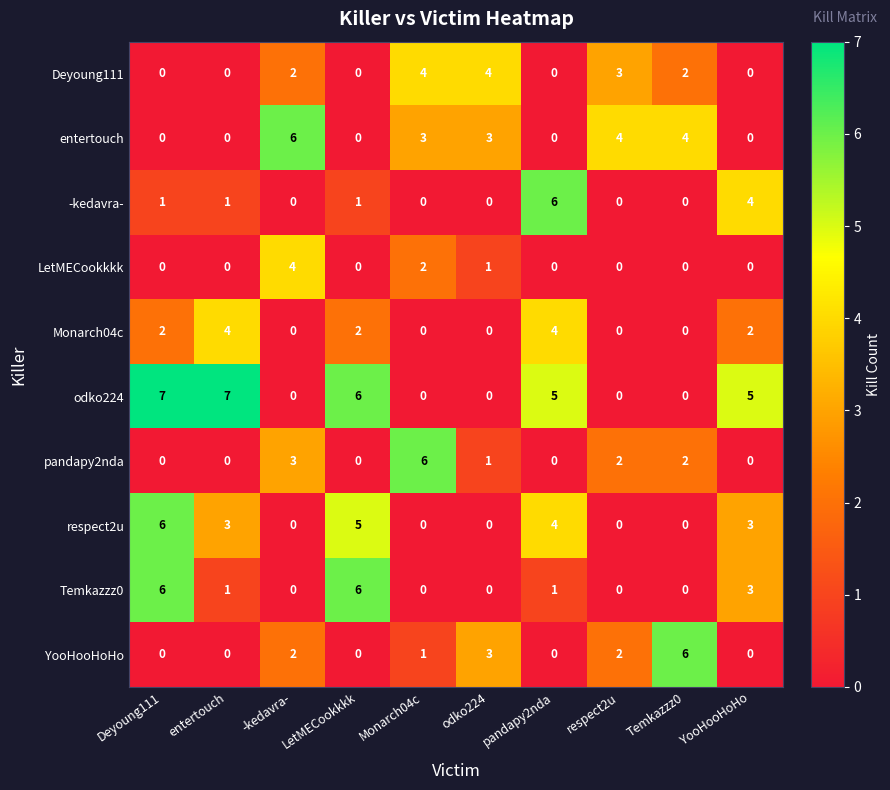

Count the respect2u values in the range 0 to 4.

8